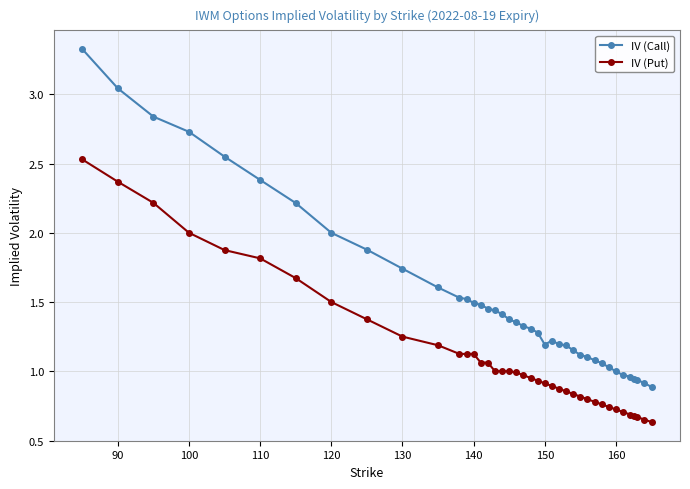

Which series has the largest total across all categories?

IV (Call)